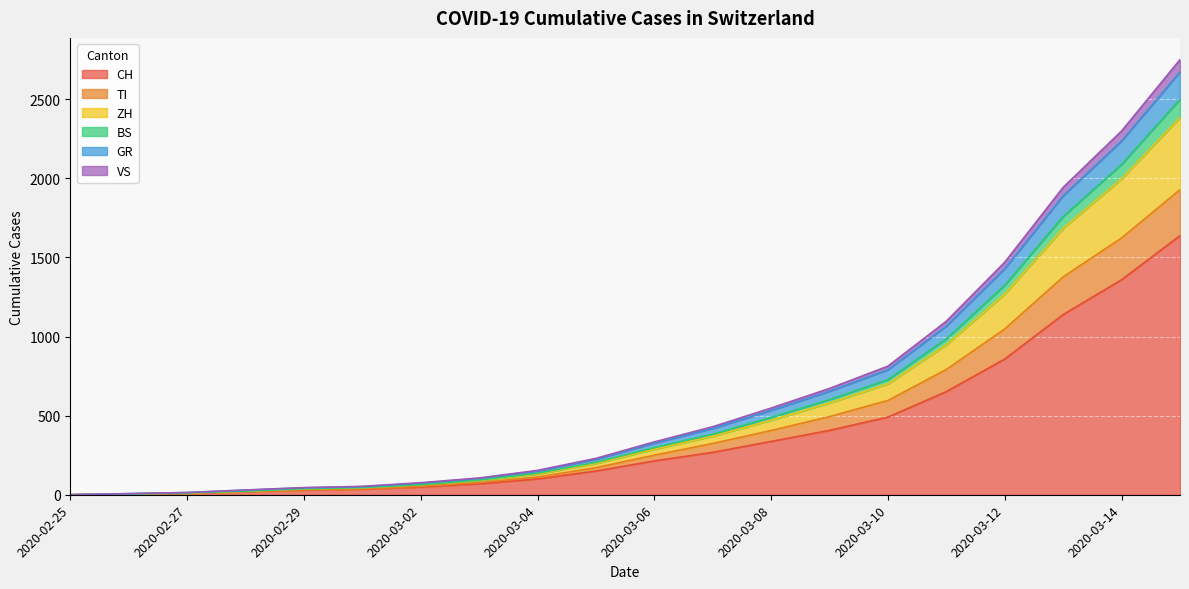

Where is CH nearest to the value 819?

2020-03-12